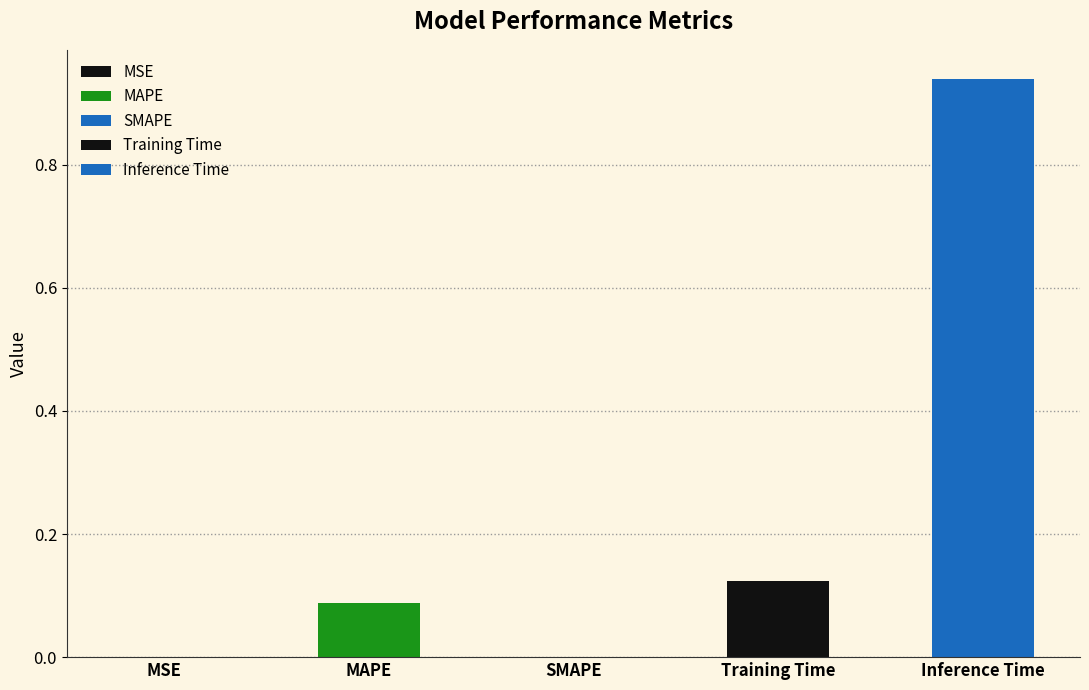

Rank the categories by value from lowest to highest.

SMAPE, MSE, MAPE, Training Time, Inference Time